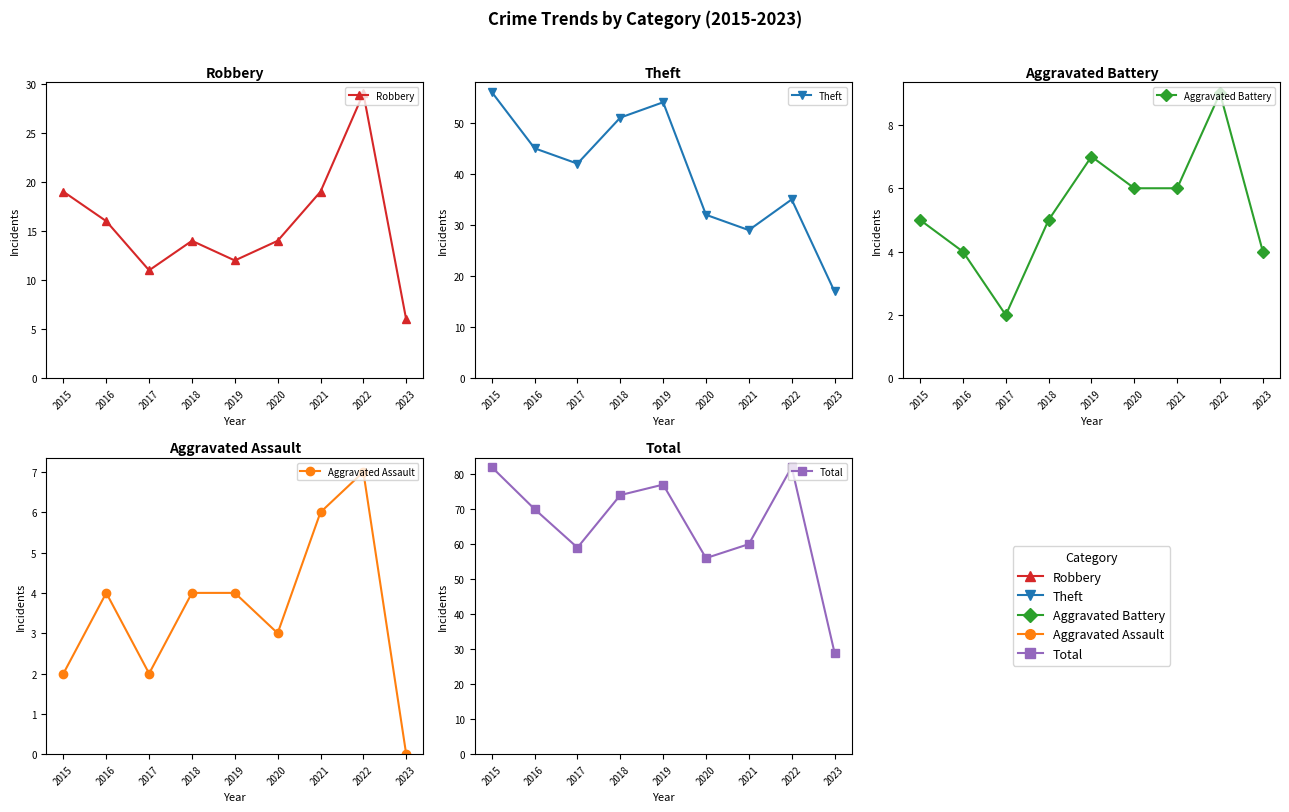

Rank the categories by Theft value from highest to lowest.

2015, 2019, 2018, 2016, 2017, 2022, 2020, 2021, 2023